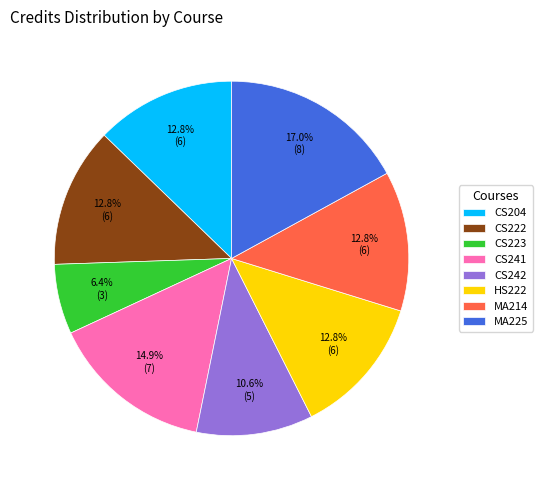

What portion of the pie excludes CS223?

93.6%